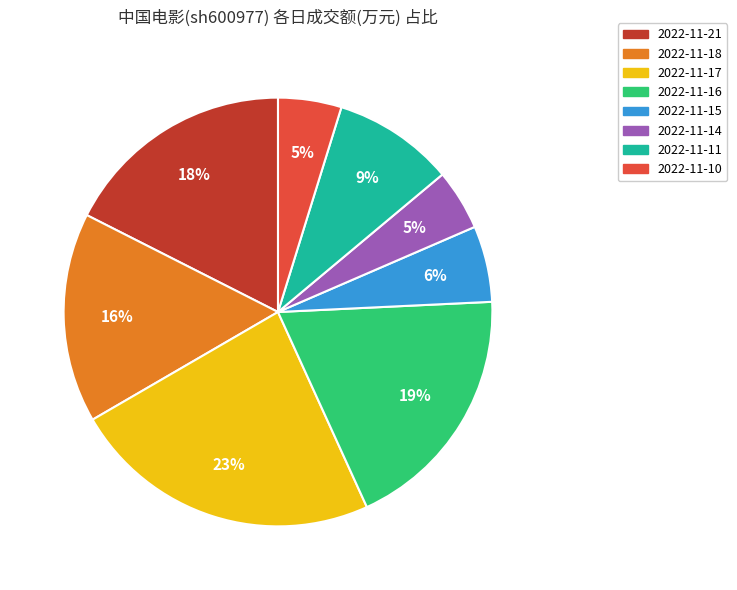

To the nearest percent, what is the difference between the 2022-11-11 and 2022-11-17 slice percentages?

14%